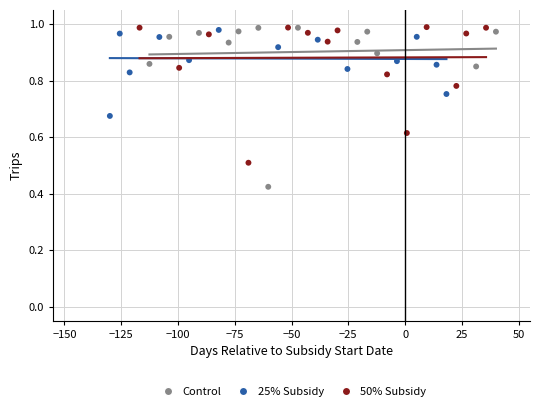

What are all the series names shown in the legend?

Control, 25% Subsidy, 50% Subsidy